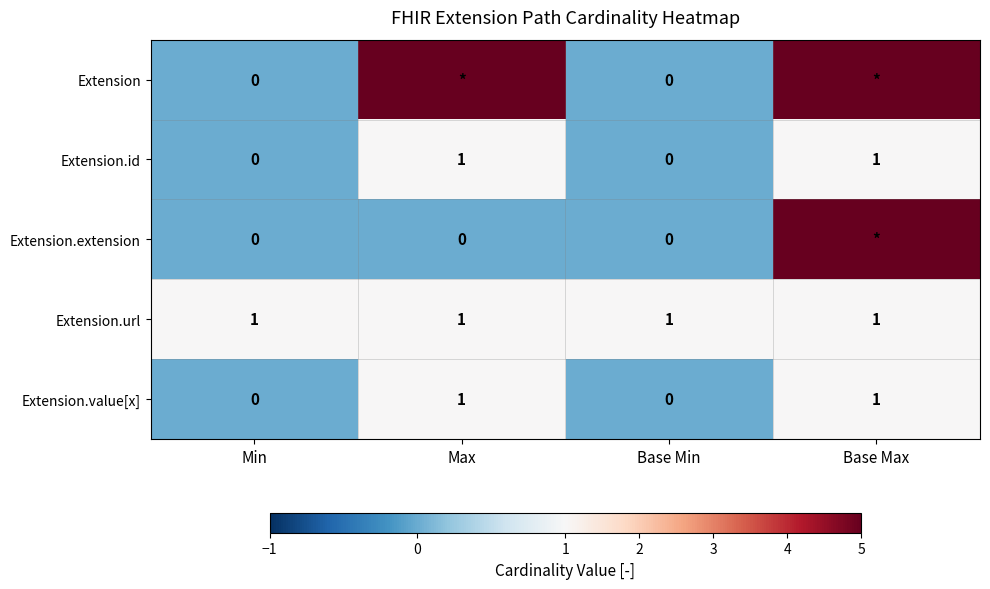

How many positive values does the Extension.value[x] series have?

2